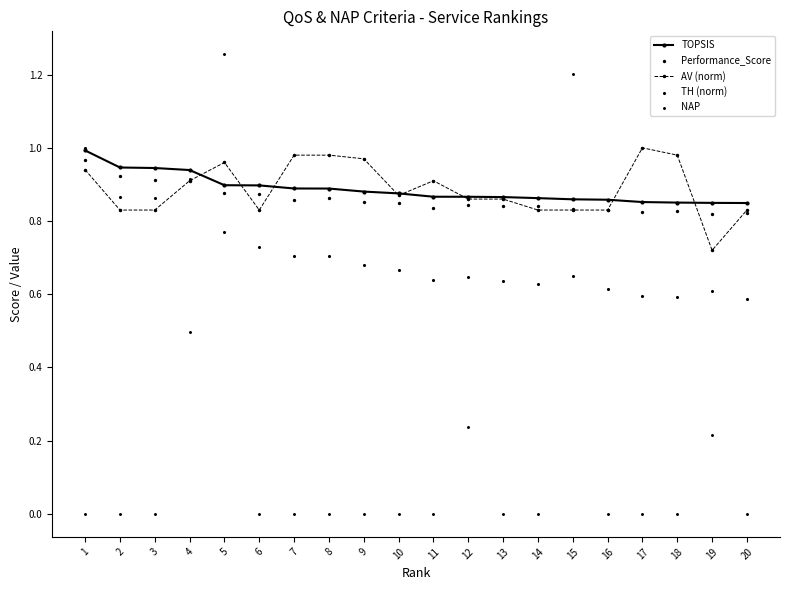

At how many categories does at least one series exceed 0?

20